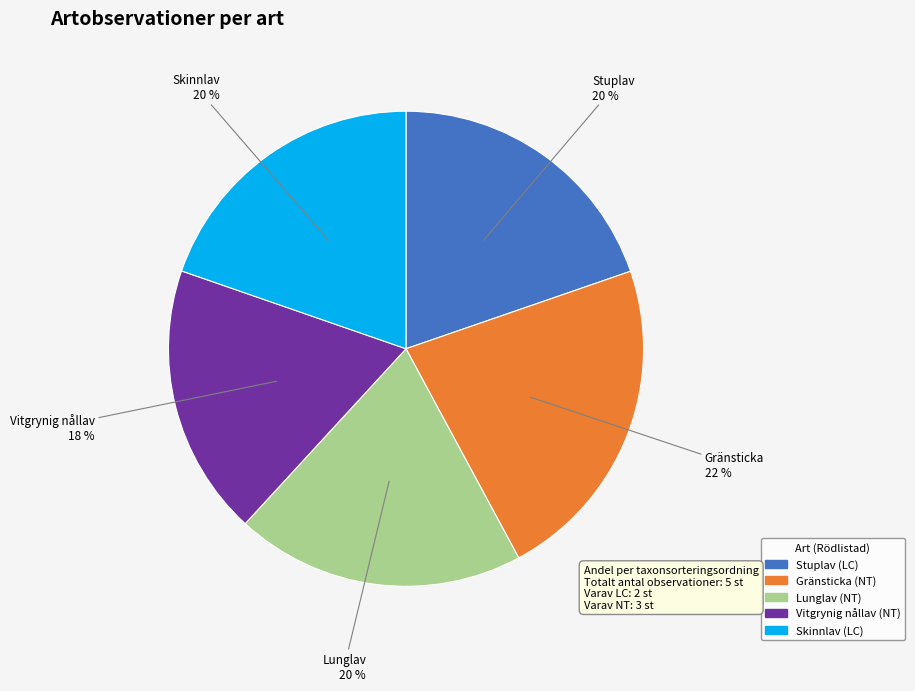

How many segments does this pie chart have?

5